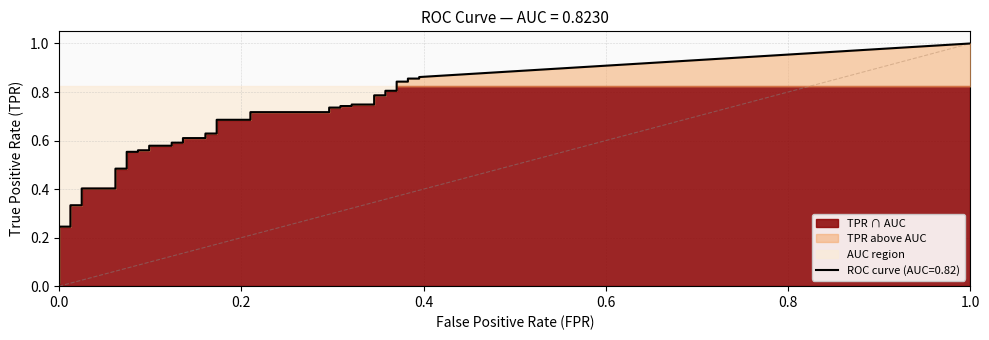

At how many categories does at least one series exceed 0?

40